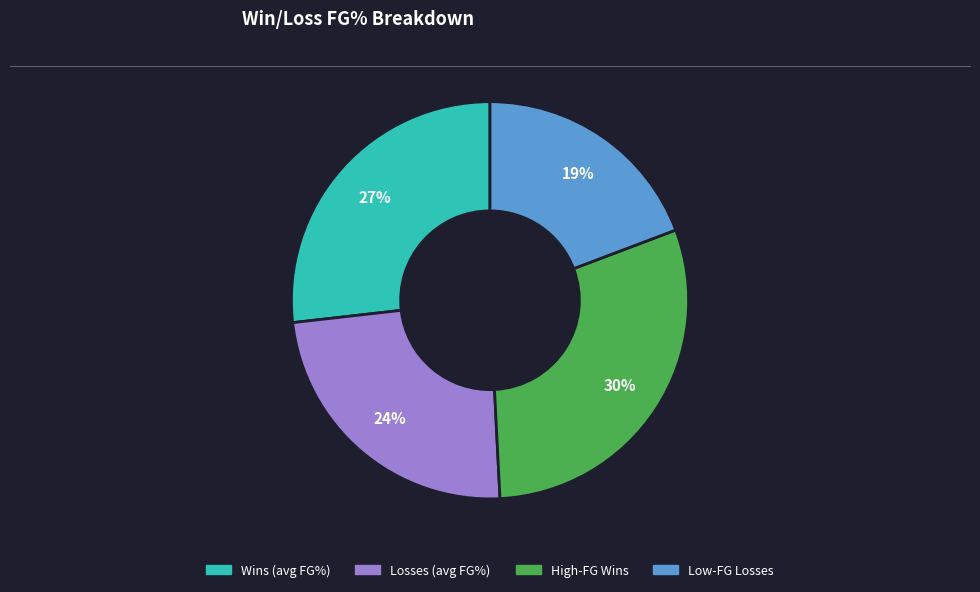

Is there a majority slice in this chart?

No